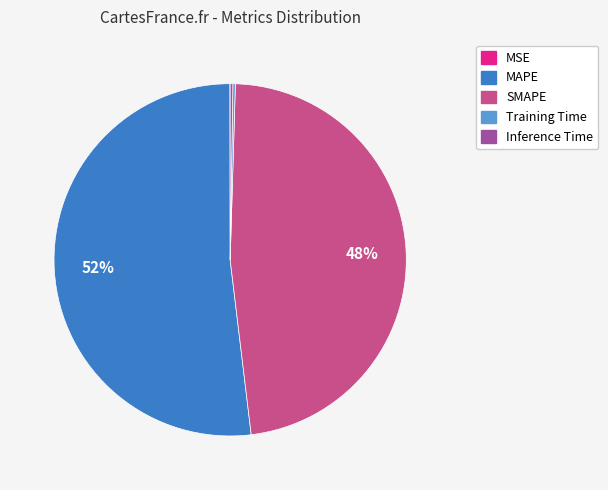

Is there any slice that represents more than half of the pie?

Yes